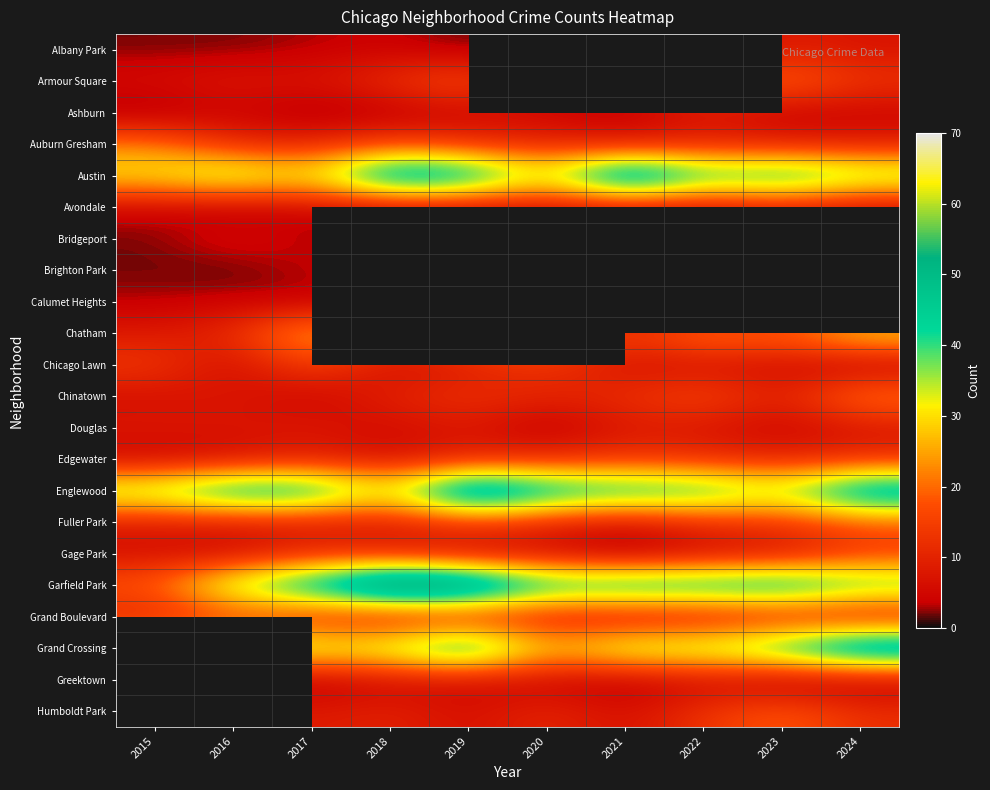

True or false: Humboldt Park has a value of 6.0 at 2019.

True